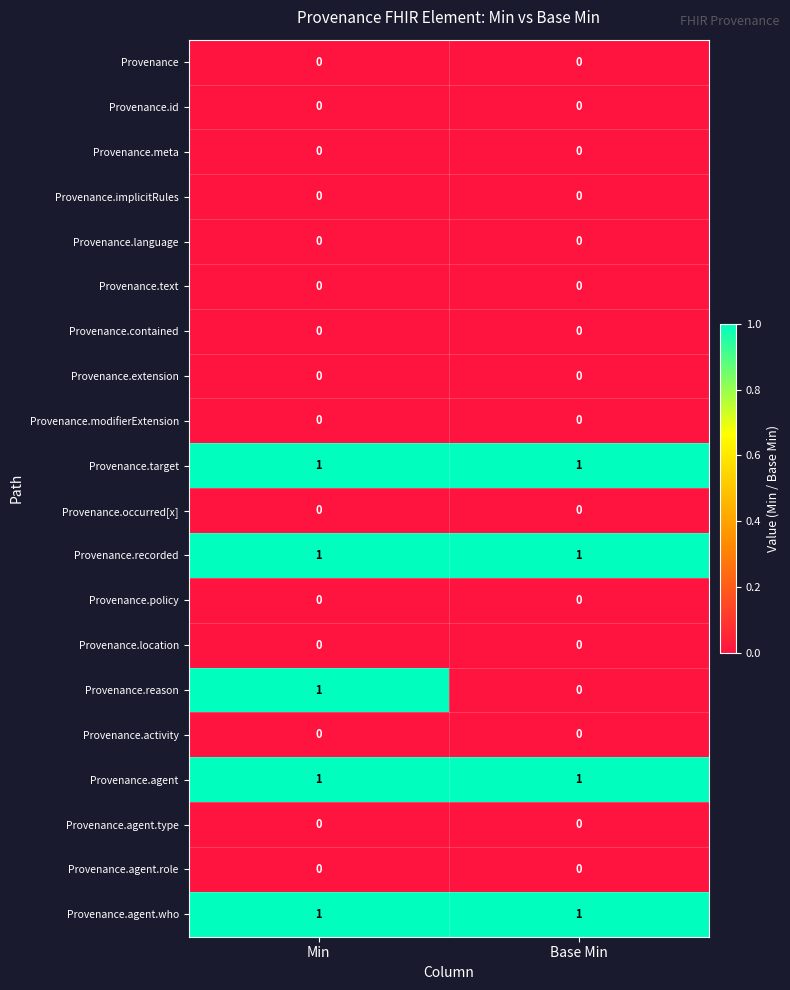

What is the total value across all series at Min?

5